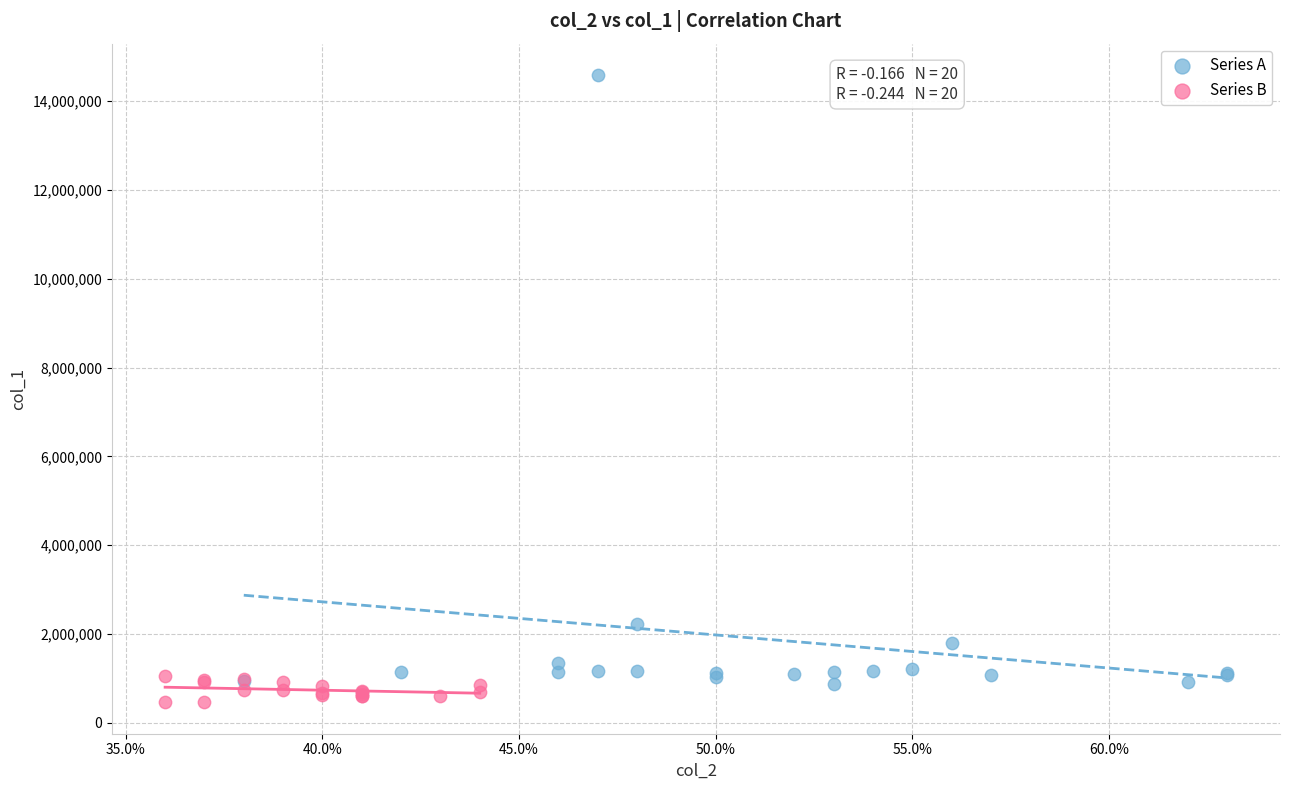

Which series contains the highest Y value?

Series A